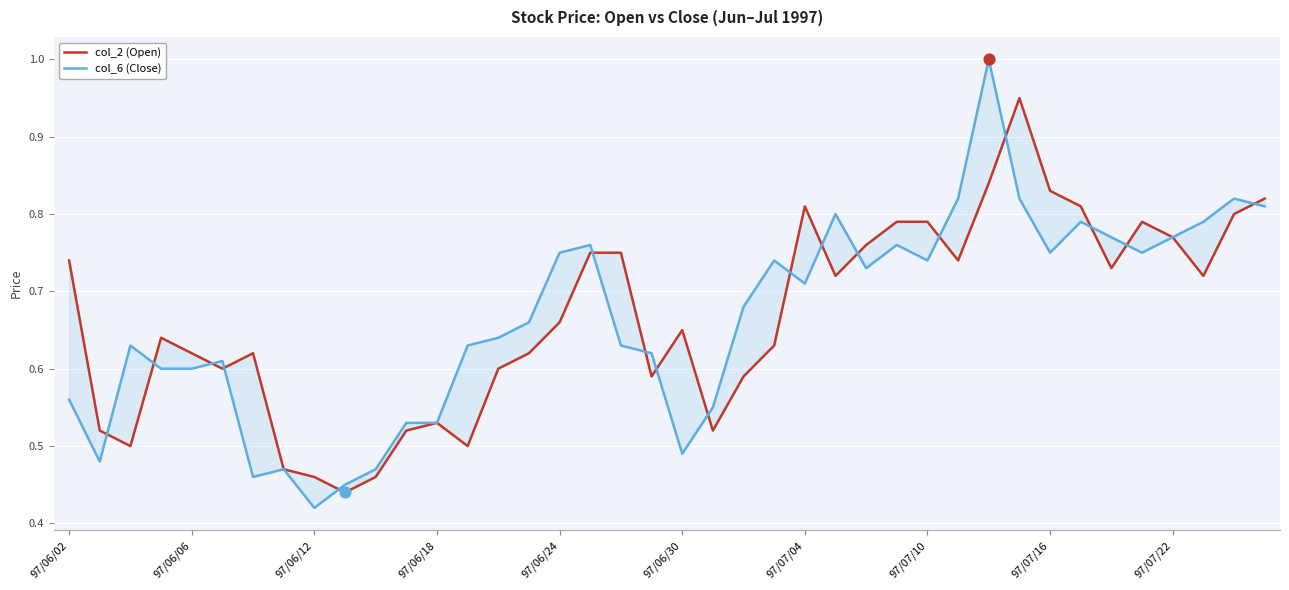

Is the value of col_6 (Close) at 22 greater than the value of col_2 (Open) at 34?

No